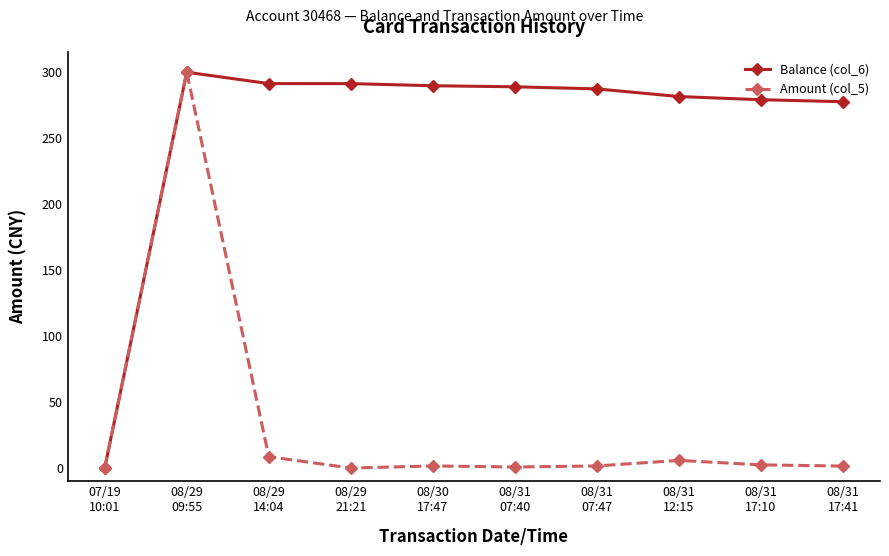

What is the value of the Balance (col_6) point at the 8th from the left?

281.6